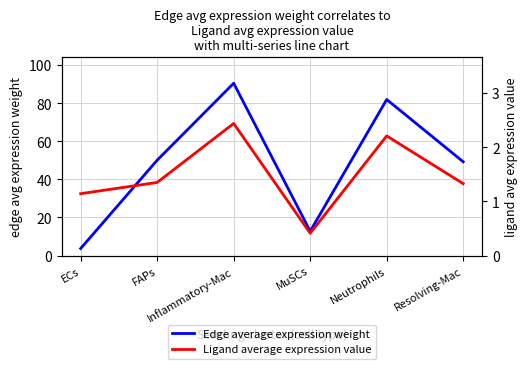

What is the difference between the maximum and minimum values in the Edge average expression weight series?

86.7